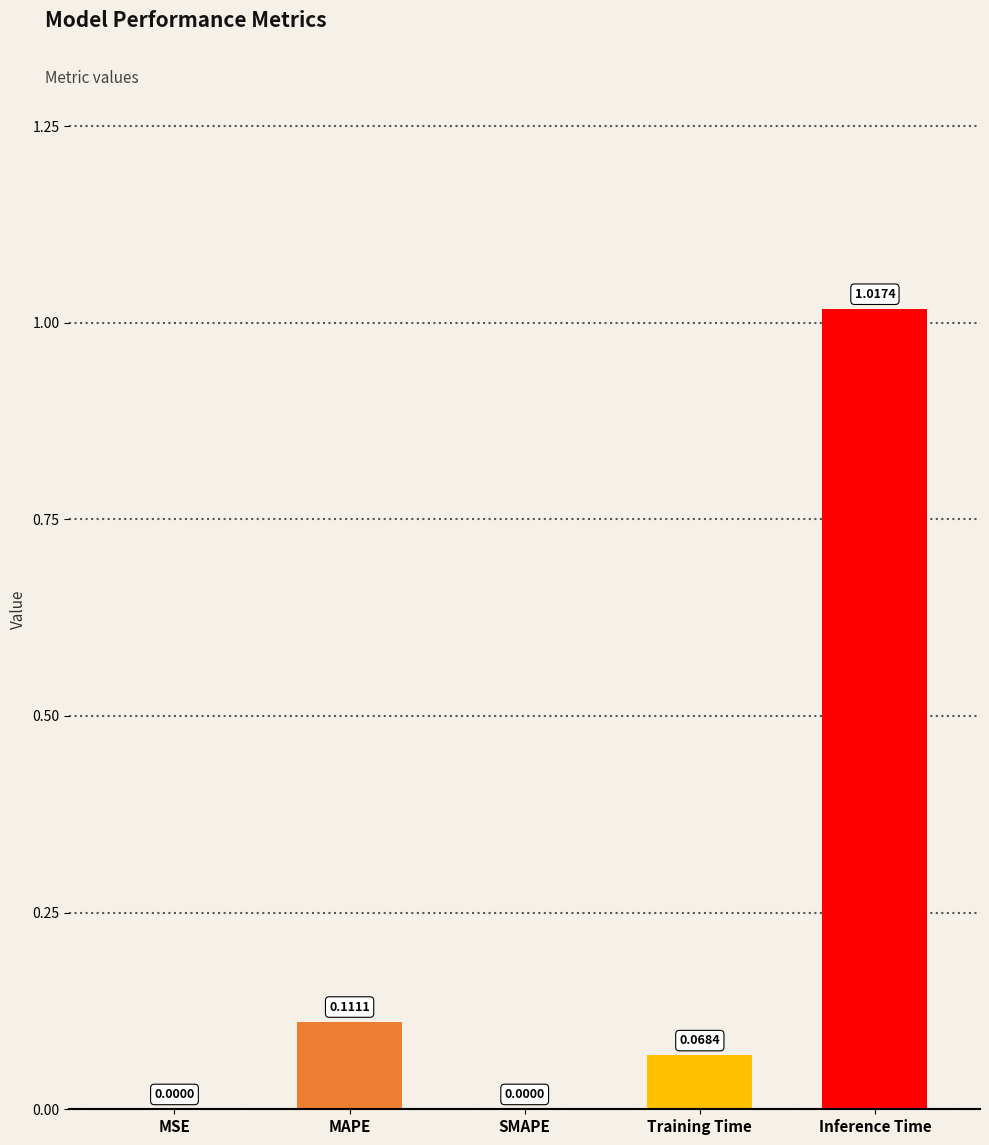

Does the chart contain stacked bars?

No